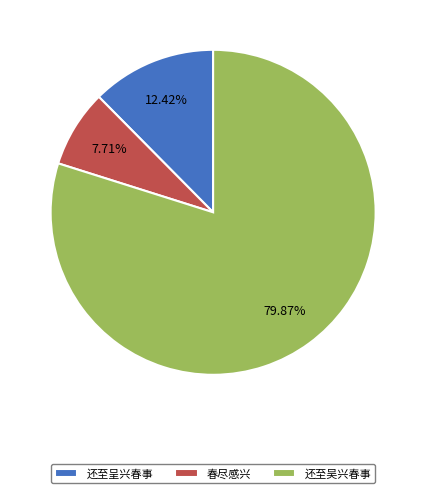

Combined, do 还至呈兴春事 and 还至吴兴春事 account for over 50%?

Yes